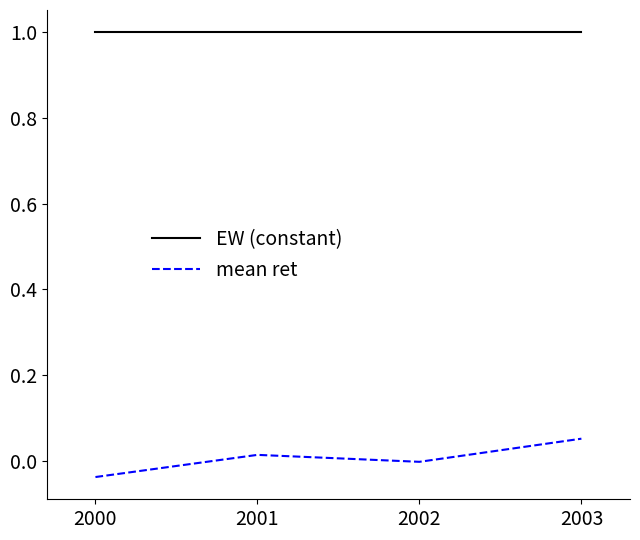

Which series changed the most between 2000 and 2001?

mean ret